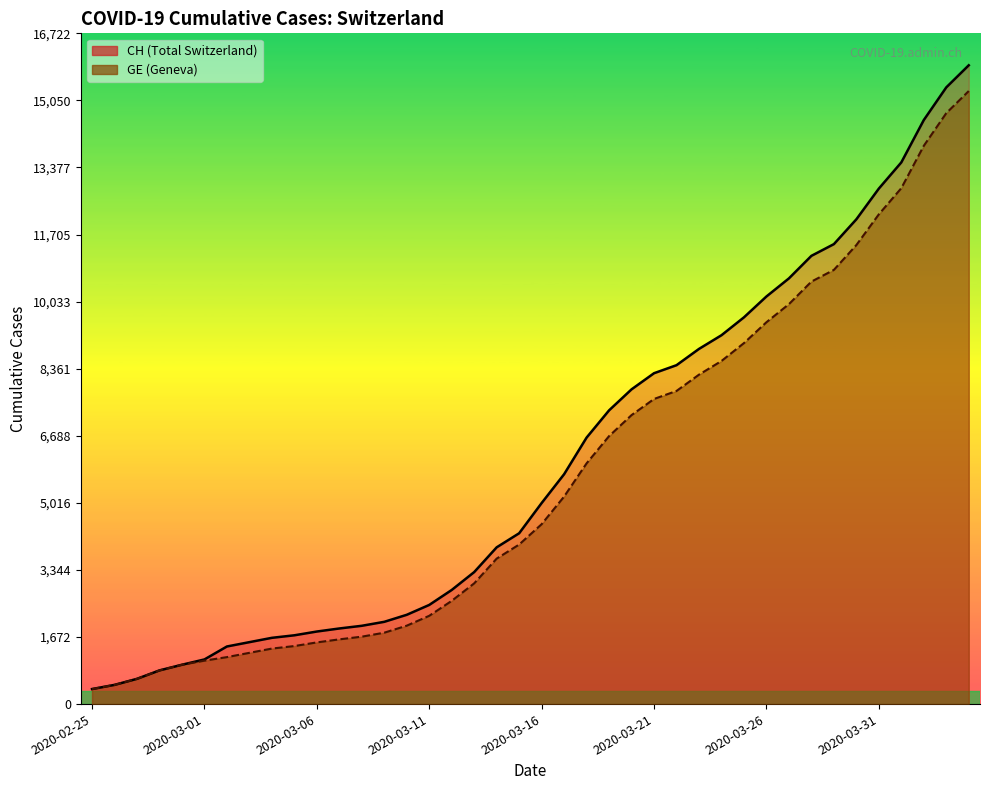

Which series has the largest range (max minus min)?

CH